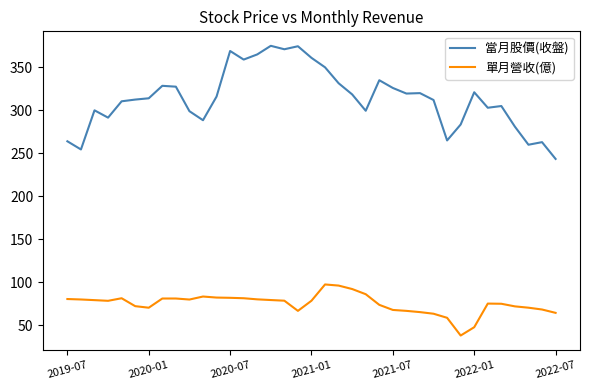

True or false: 單月營收(億) and 當月股價(收盤) intersect in this chart.

False